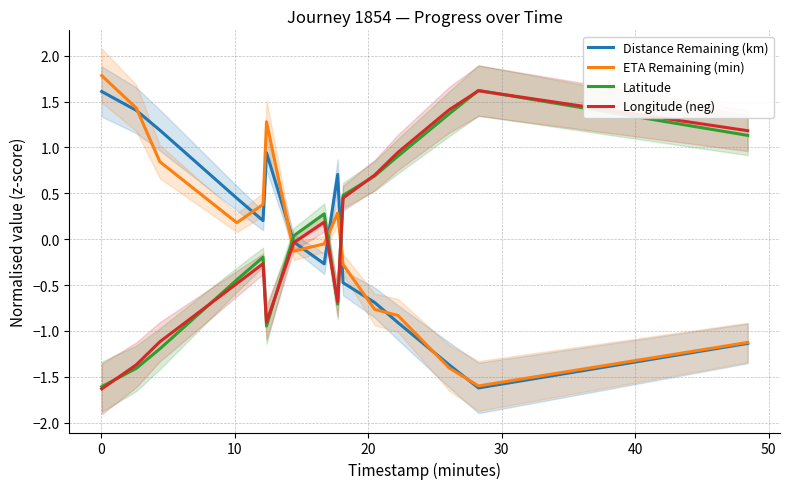

Does the chart have visible grid lines?

Yes